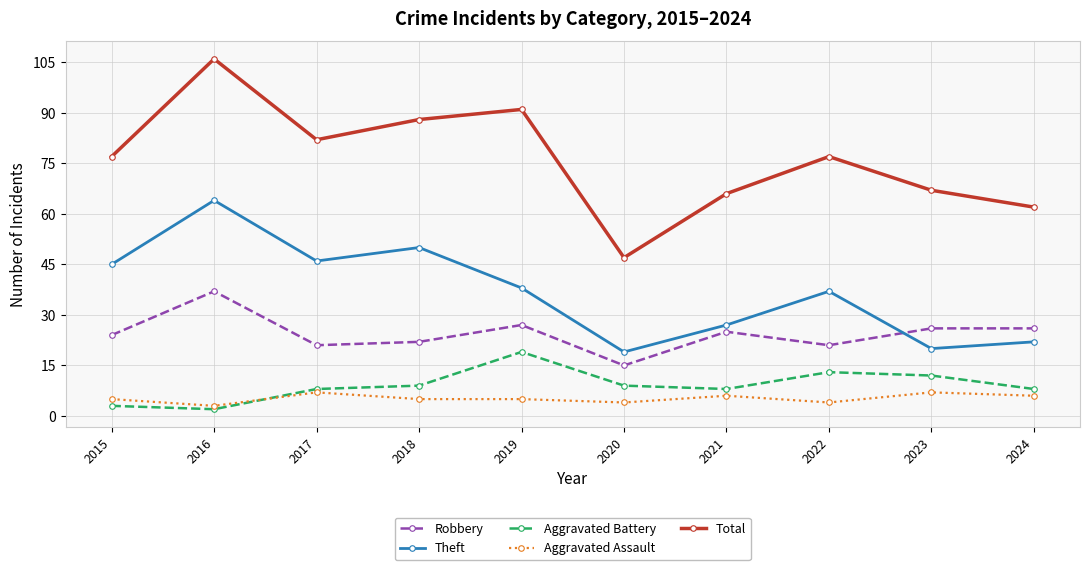

What are all the series names shown in the legend?

Robbery, Theft, Aggravated Battery, Aggravated Assault, Total